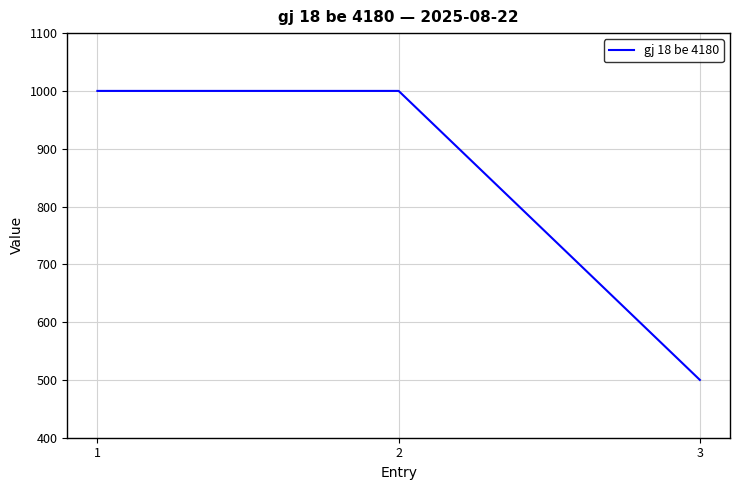

Reading left to right, extract all data points from this chart.

1=1000	2=1000	3=500